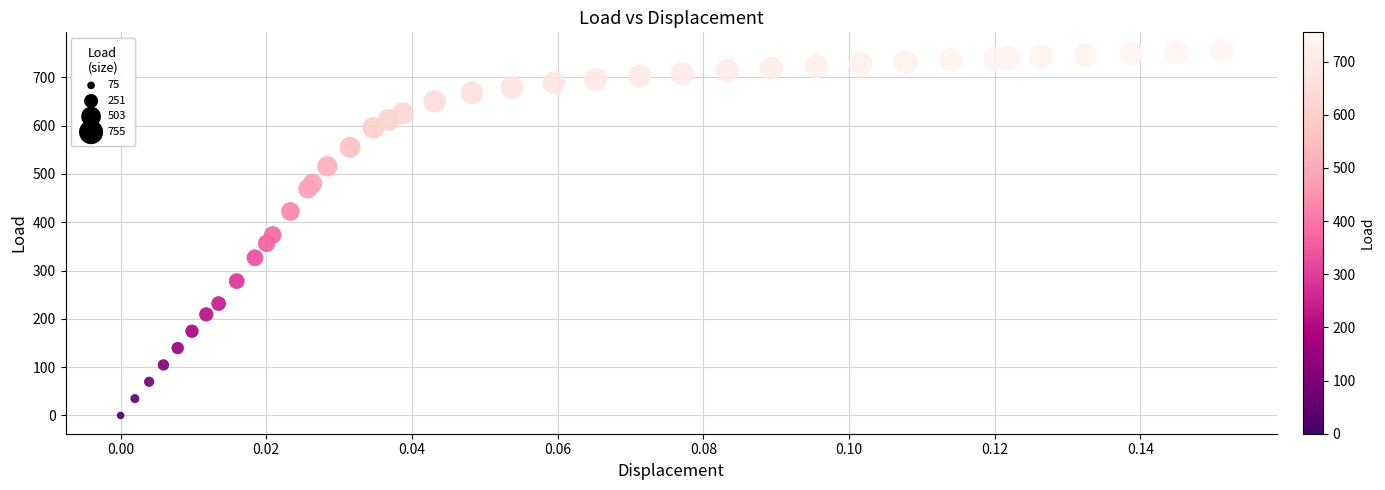

What is the range of Y values (max minus min)?

755.2